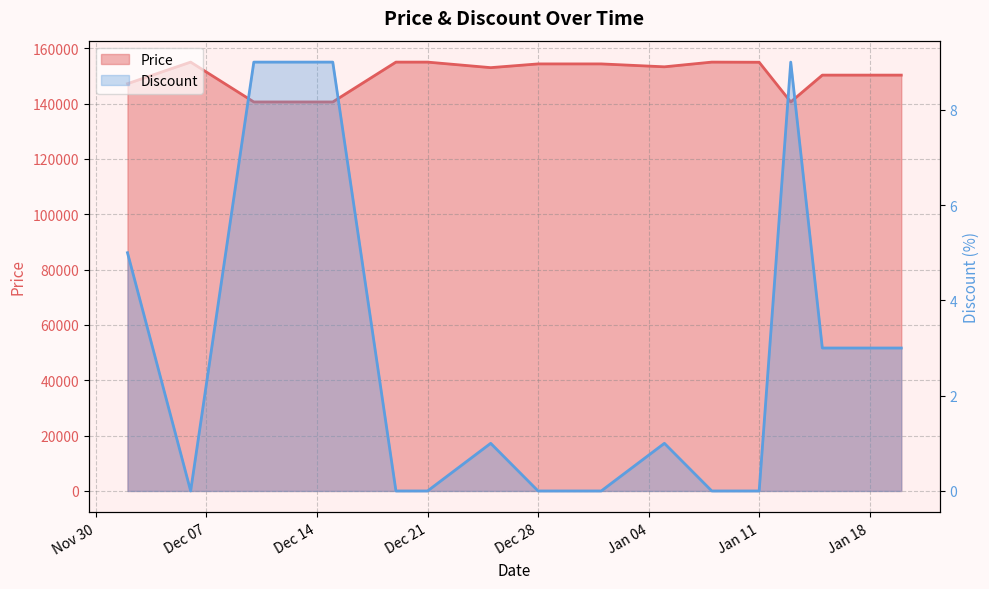

How many Discount values are between 0 and 5?

12